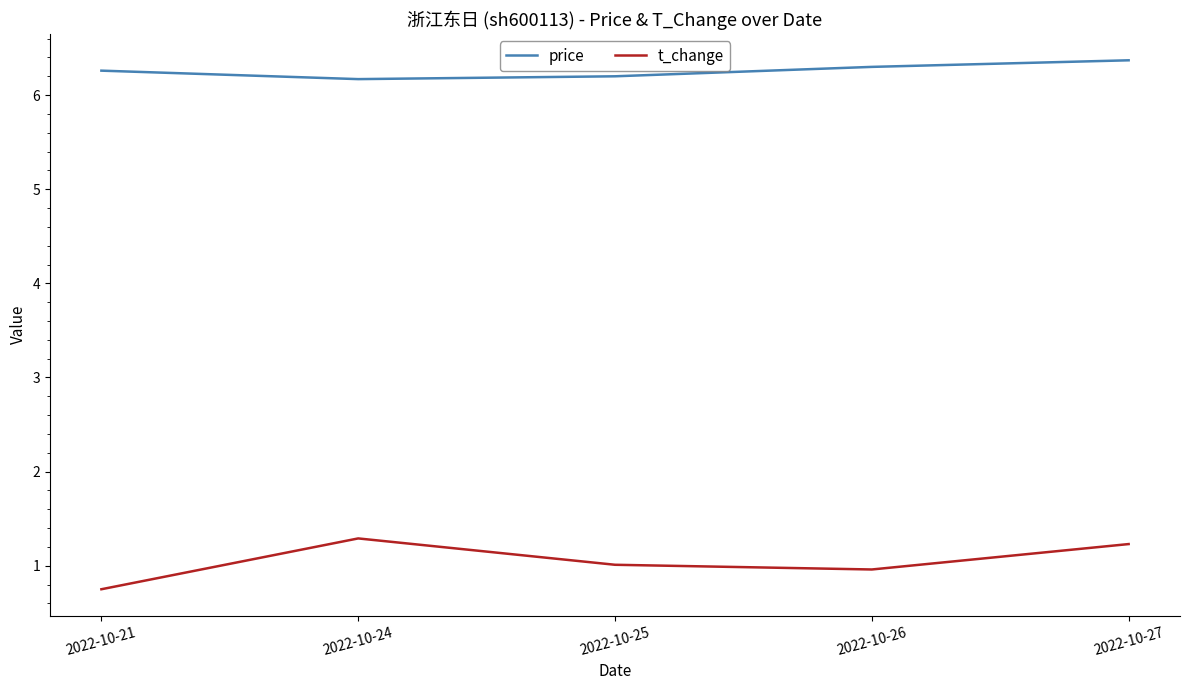

How many interior local peaks does the t_change series have?

1